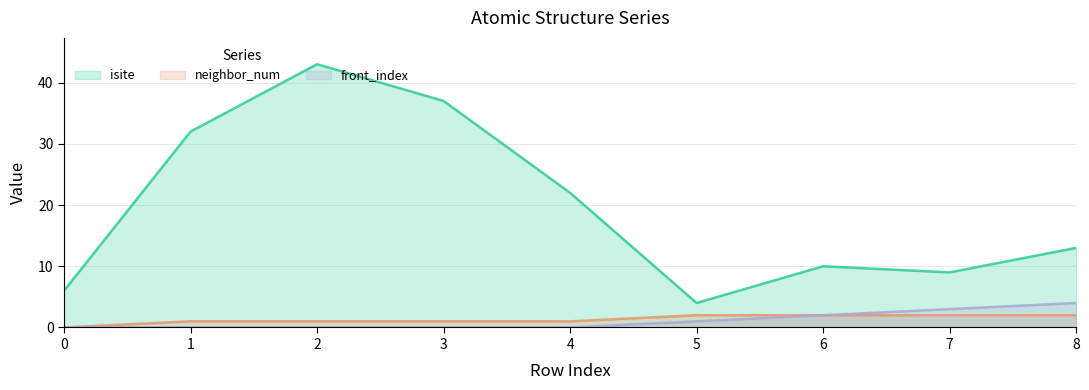

How many interior local peaks does the isite series have?

2